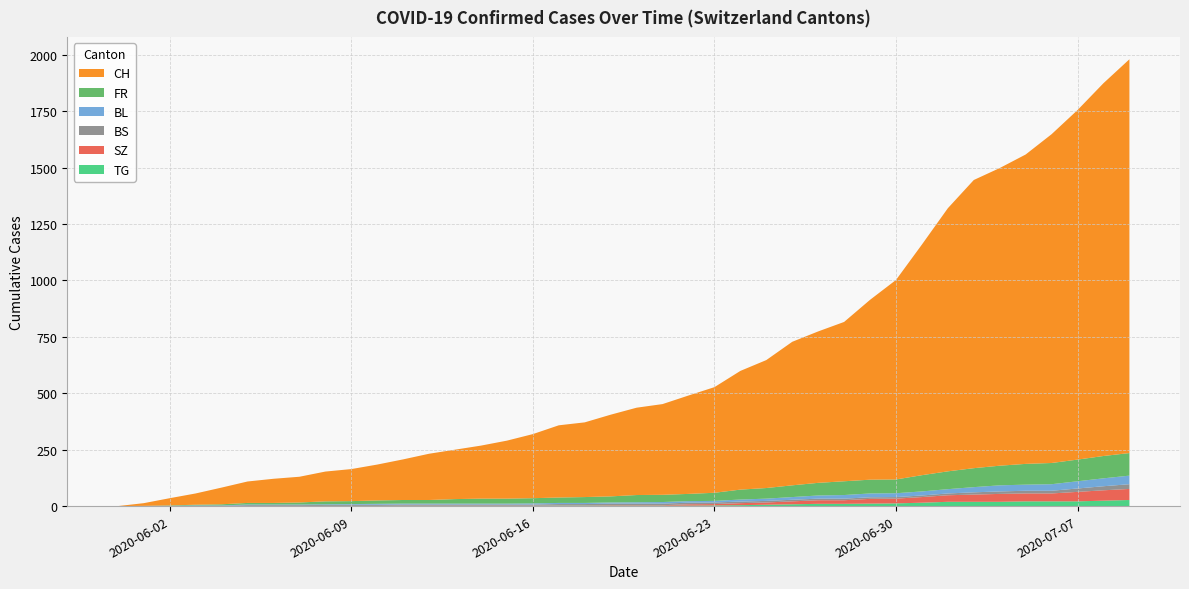

Reading left to right, what are all the values shown in this chart?

CH: 0	12	32	50	74	95	107	114	132	142	159	180	205	219	235	257	284	320	331	362	387	402	436	468	526	567	636	671	706	797	884	1022	1166	1277	1319	1371	1457	1549	1652	1745
FR: 0	0	2	3	5	7	7	9	13	13	15	16	16	20	22	22	23	24	26	27	32	32	32	36	44	47	52	56	61	61	61	72	79	84	87	92	94	96	99	100
BL: 0	1	1	2	2	3	3	3	3	3	4	4	4	4	4	4	5	5	5	5	6	7	7	7	9	10	12	14	16	17	17	18	19	23	27	27	29	32	35	38
BS: 0	0	0	1	1	4	4	4	4	5	5	5	5	5	5	5	5	6	6	7	7	7	7	7	7	7	7	7	7	7	7	7	8	10	11	12	12	15	18	21
SZ: 0	0	0	0	0	0	0	0	0	0	0	1	1	1	1	1	1	1	1	2	2	2	6	6	9	10	13	16	16	21	21	25	29	32	35	35	35	42	46	49
TG: 0	0	0	0	0	0	0	0	1	1	1	1	1	1	1	1	1	2	2	2	2	2	2	3	4	6	8	10	10	11	12	15	19	19	19	21	21	21	24	27